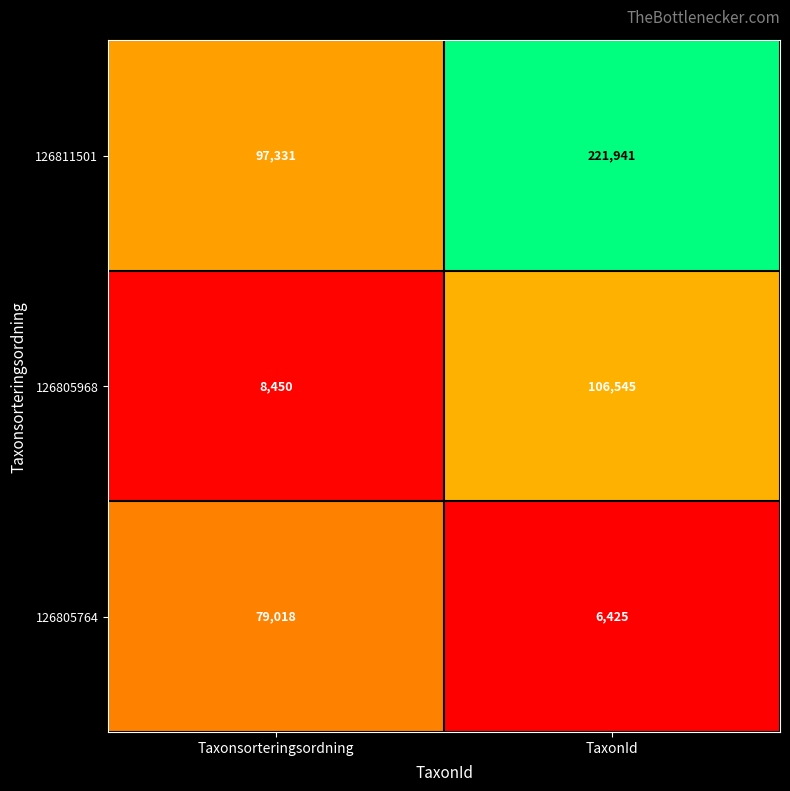

At which category is the sum across all series the highest?

TaxonId